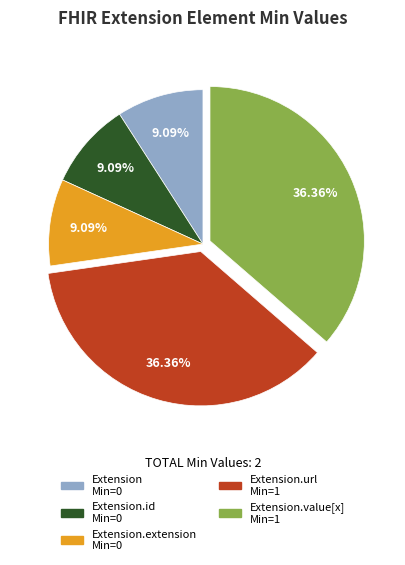

Does any single category account for the majority?

No